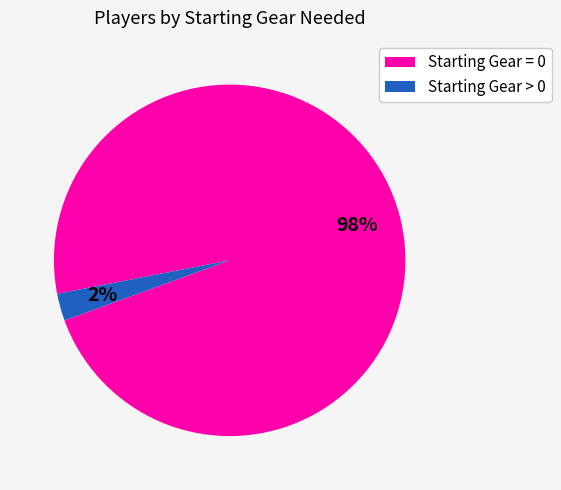

Is there a majority slice in this chart?

Yes